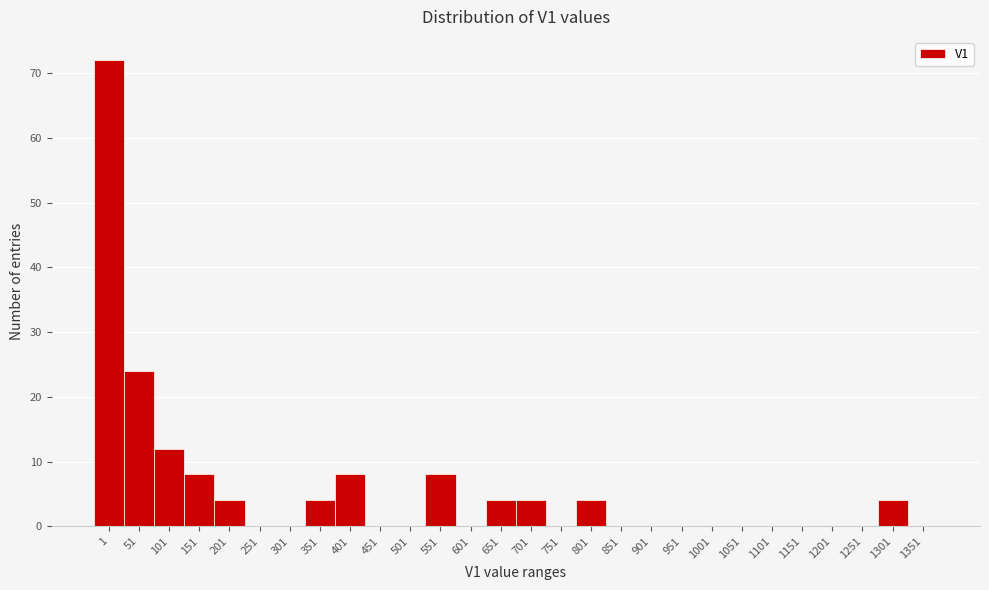

Reading left to right, what are all the values shown in this chart?

1=72	51=24	101=12	151=8	201=4	251=0	301=0	351=4	401=8	451=0	501=0	551=8	601=0	651=4	701=4	751=0	801=4	851=0	901=0	951=0	1001=0	1051=0	1101=0	1151=0	1201=0	1251=0	1301=4	1351=0